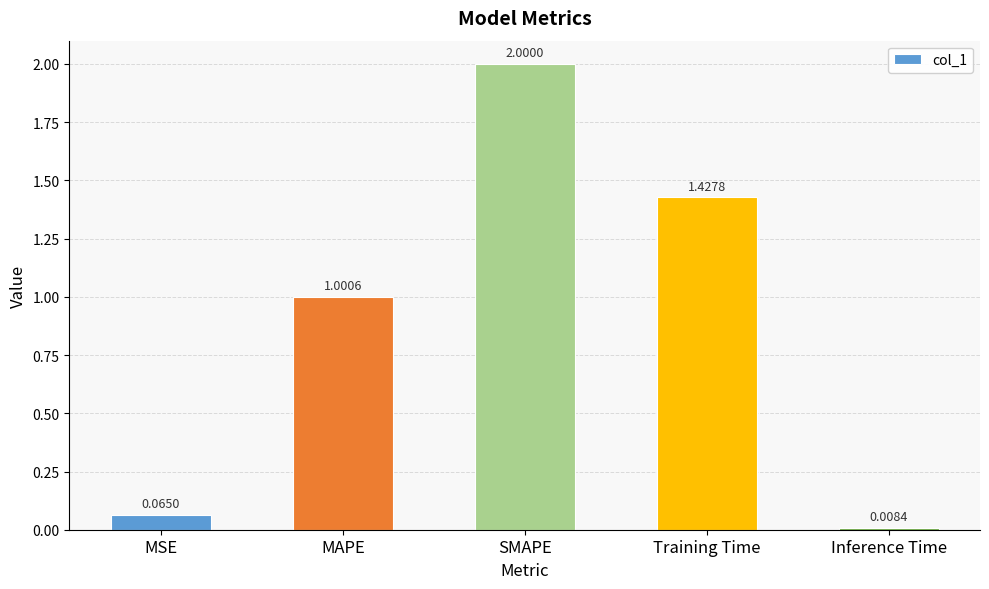

Does the chart contain stacked bars?

No